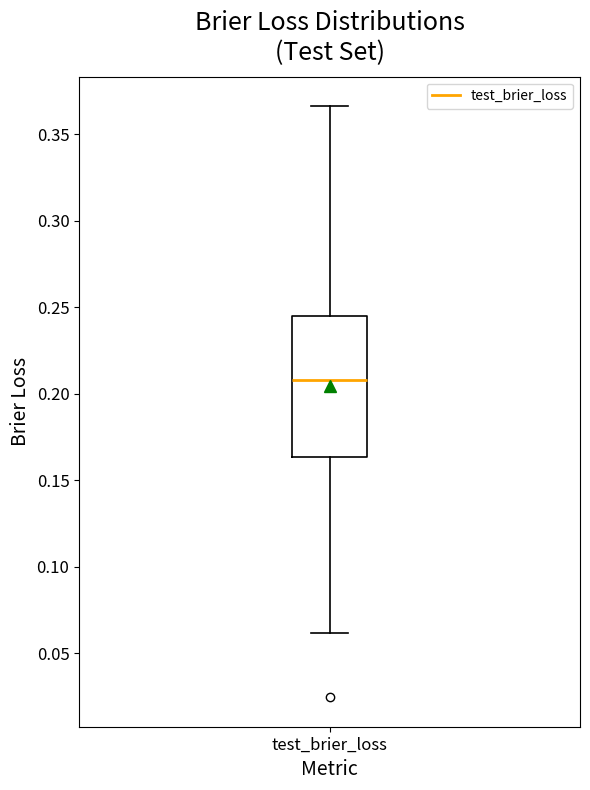

Transcribe this box plot: give where the median line is, the range the box spans, and where the two whiskers end, as read against the y-axis. The values are not printed on the chart, so give them approximately, as read against the axis.

median 0.210, box 0.165 to 0.245, whiskers 0.060 to 0.365